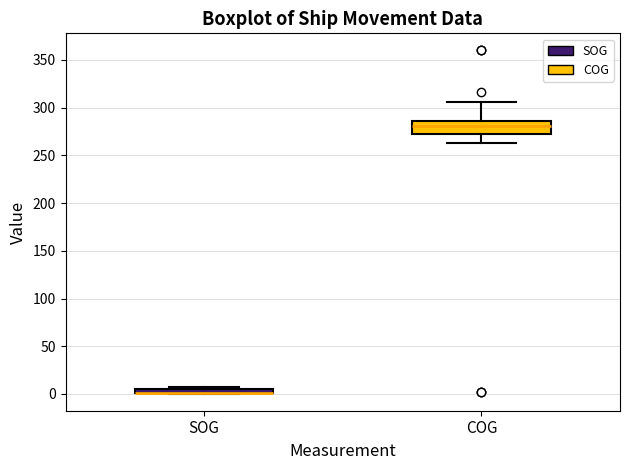

Which box is the tallest, from its lower edge to its upper edge?

COG